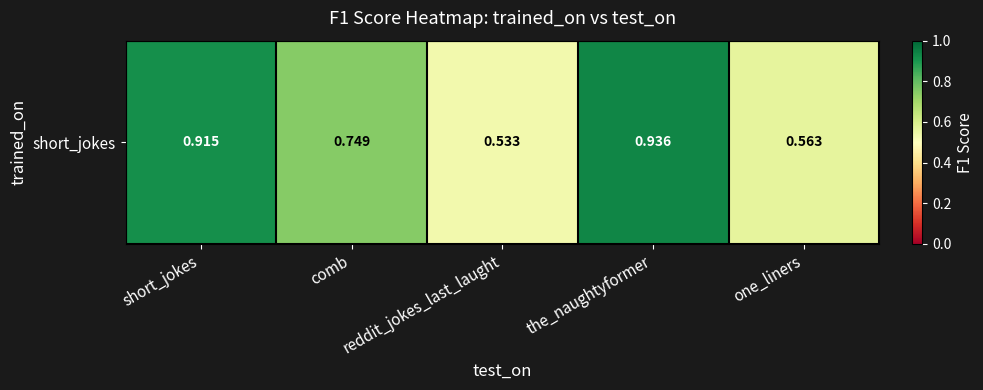

How many distinct data groups are displayed?

1